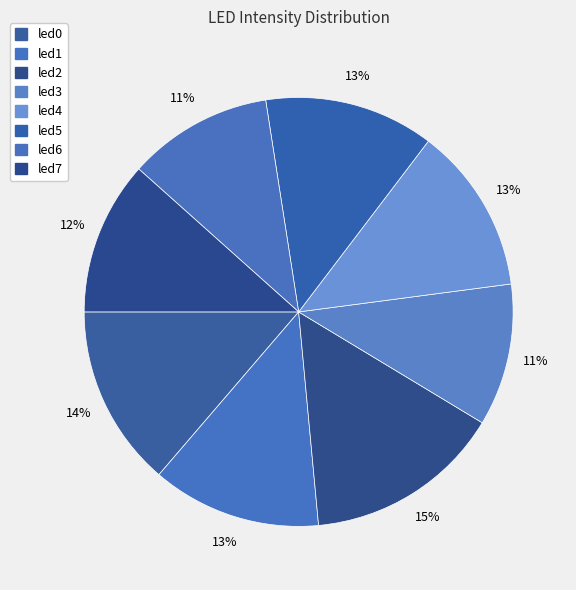

Combined, what portion of the pie is led2 and led7?

26.5%